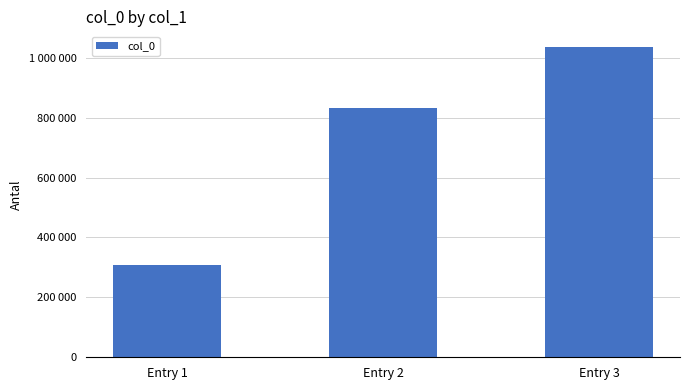

Are the bars horizontal?

No